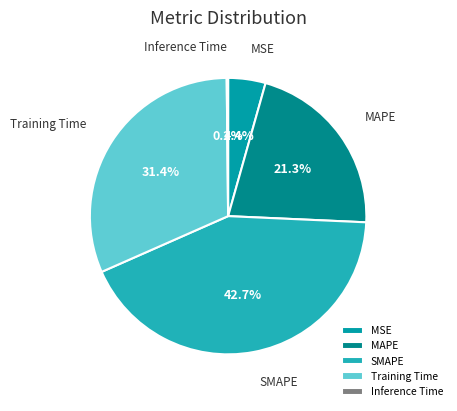

To the nearest percent, what portion does MSE represent?

4%